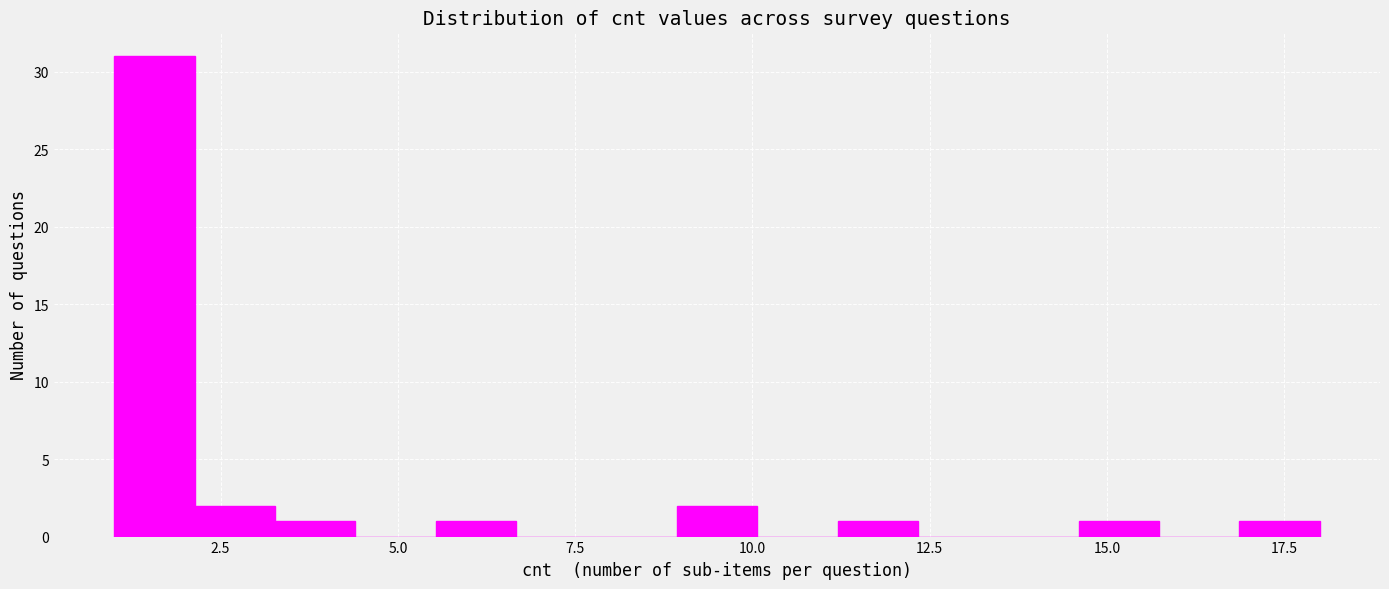

Read against the x-axis, roughly where is the centre of the tallest bar?

1.5